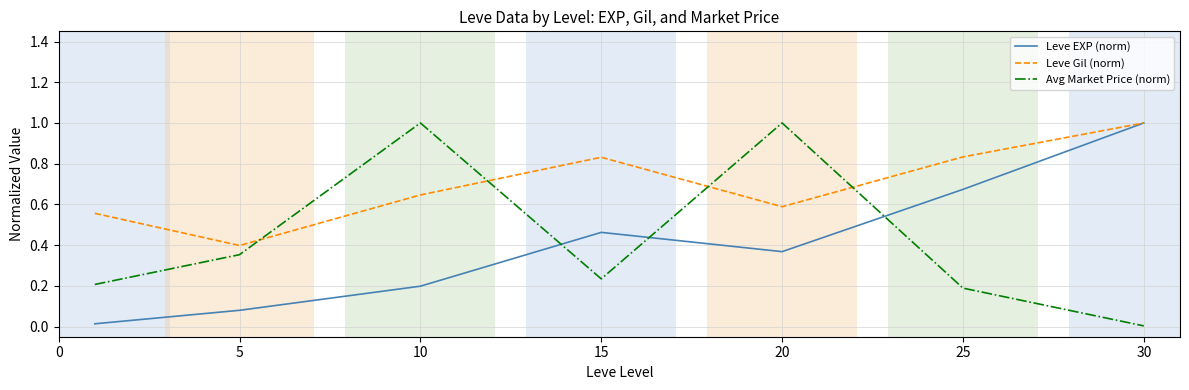

True or false: Avg Market Price (norm) and Leve EXP (norm) cross at least once.

True